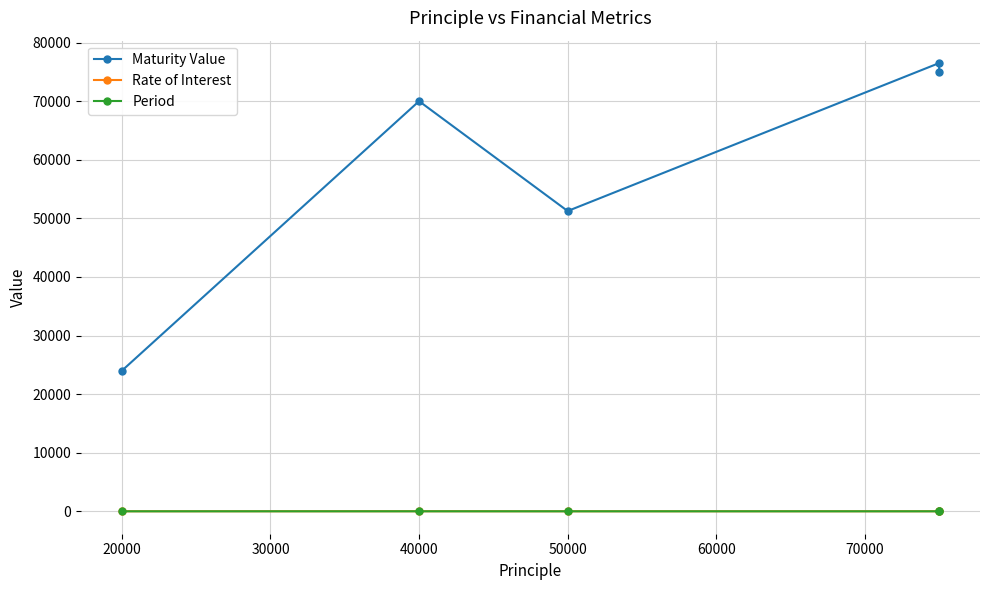

The value of Rate of Interest at 40000 is 4.8. True or false?

False